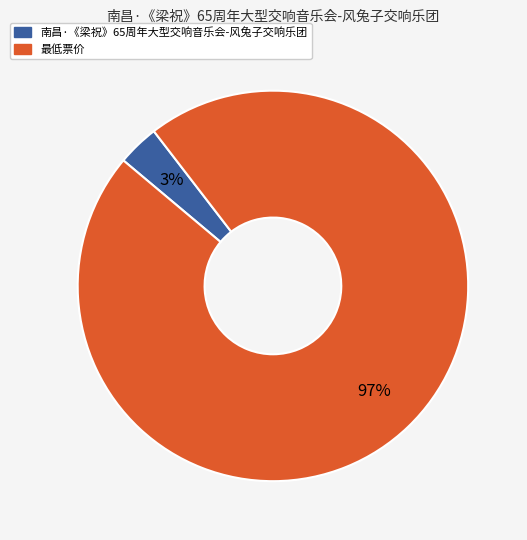

Is it true that 最低票价 is 97% of the pie?

True